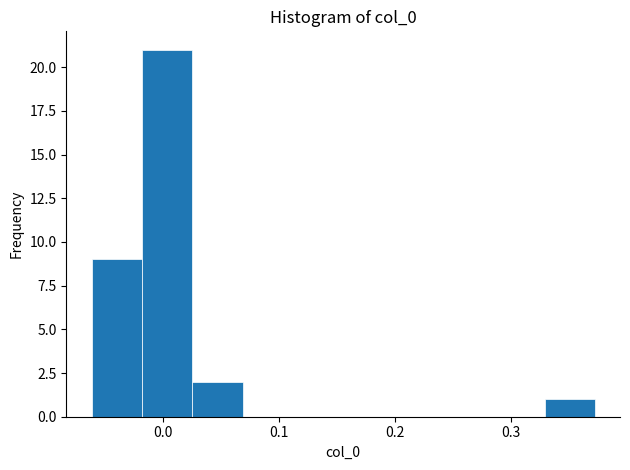

Reading left to right, transcribe this chart: for each bar, give the range it covers on the x-axis and its height. Neither the bar edges nor the heights are printed on the chart, so give them approximately, as read against the axes.

-0.06 to -0.02: 9
-0.02 to 0.02: 21
0.02 to 0.07: 2
0.07 to 0.11: 0
0.11 to 0.16: 0
0.16 to 0.20: 0
0.20 to 0.24: 0
0.24 to 0.29: 0
0.29 to 0.33: 0
0.33 to 0.37: 1